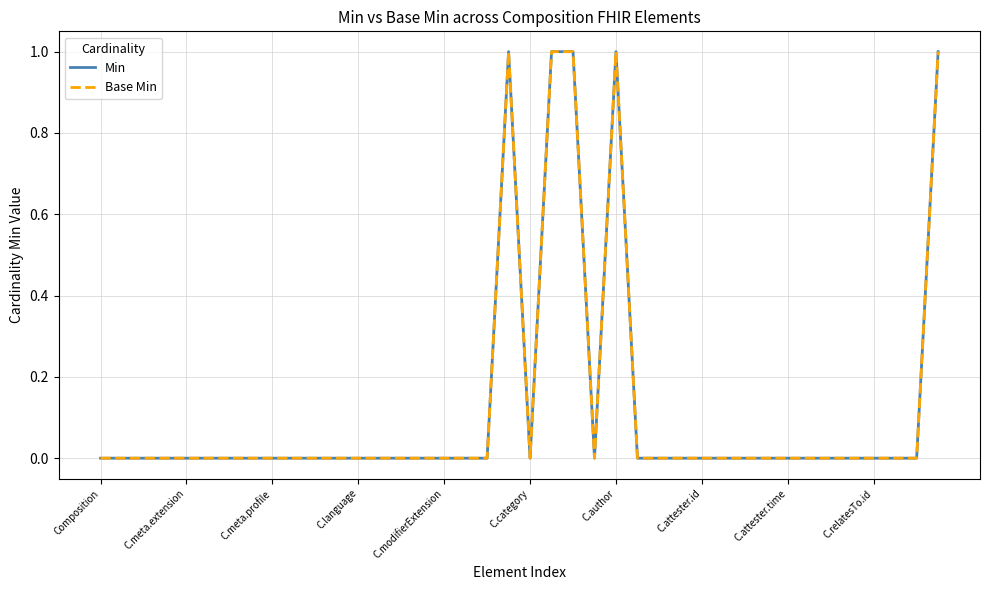

How many lines are shown in the chart?

2